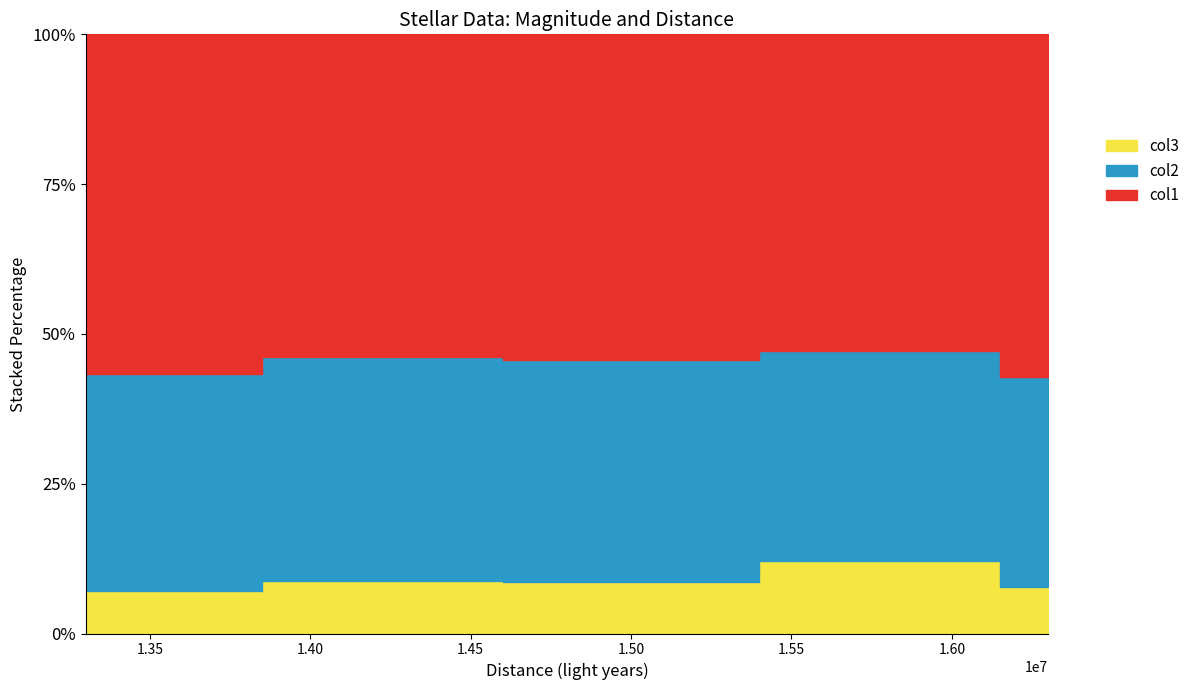

Between 16300000 and 13300000, which is larger?

16300000